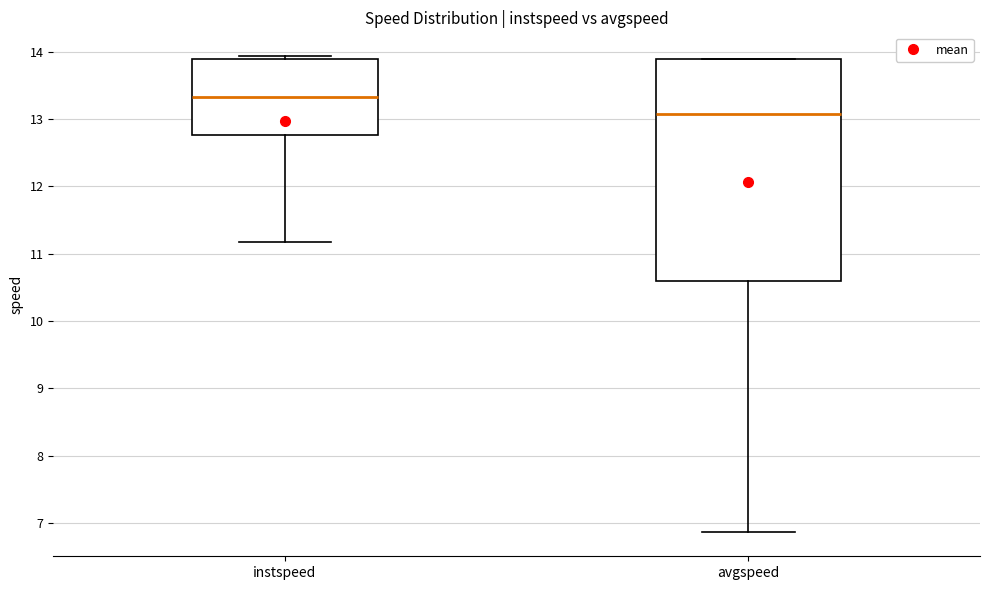

Which box has the highest median line?

instspeed